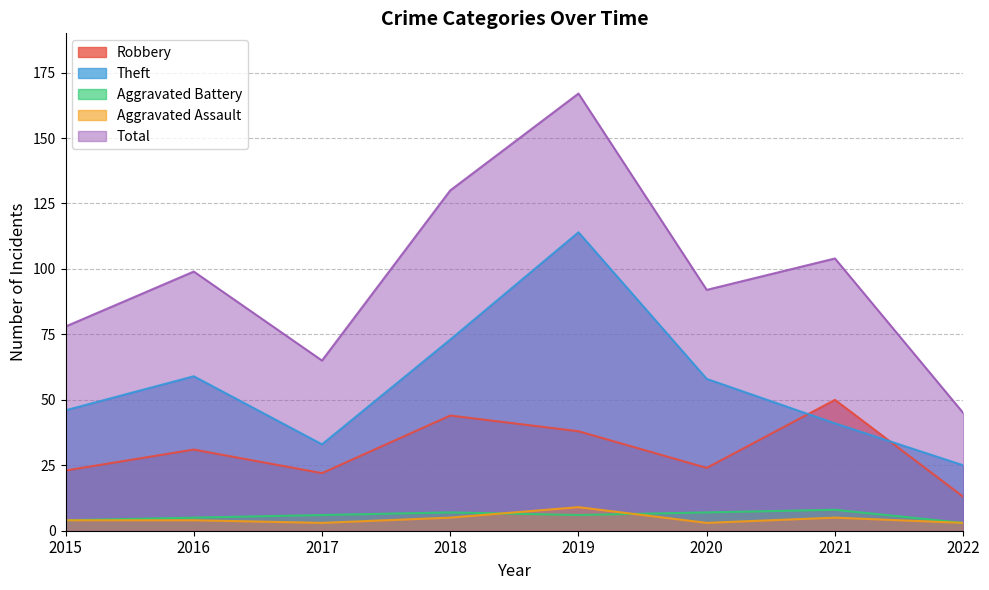

What is the highest value of the Theft series?

114